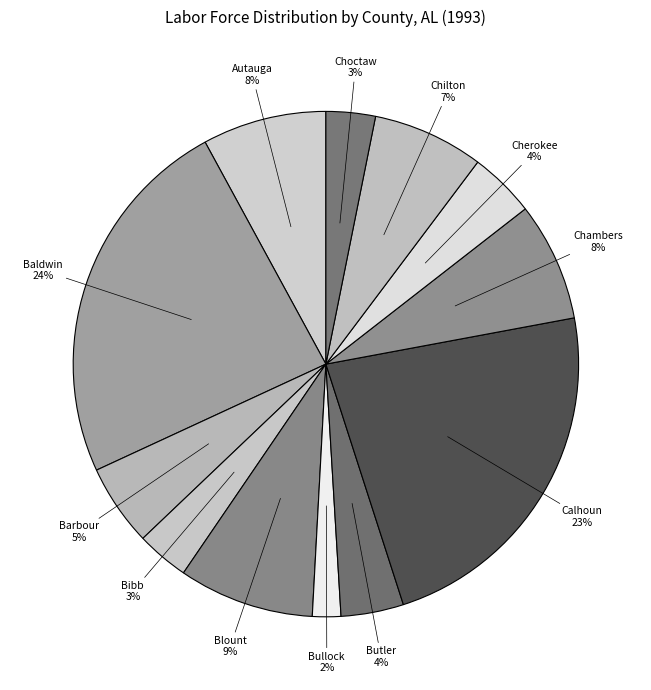

How many segments does this pie chart have?

12